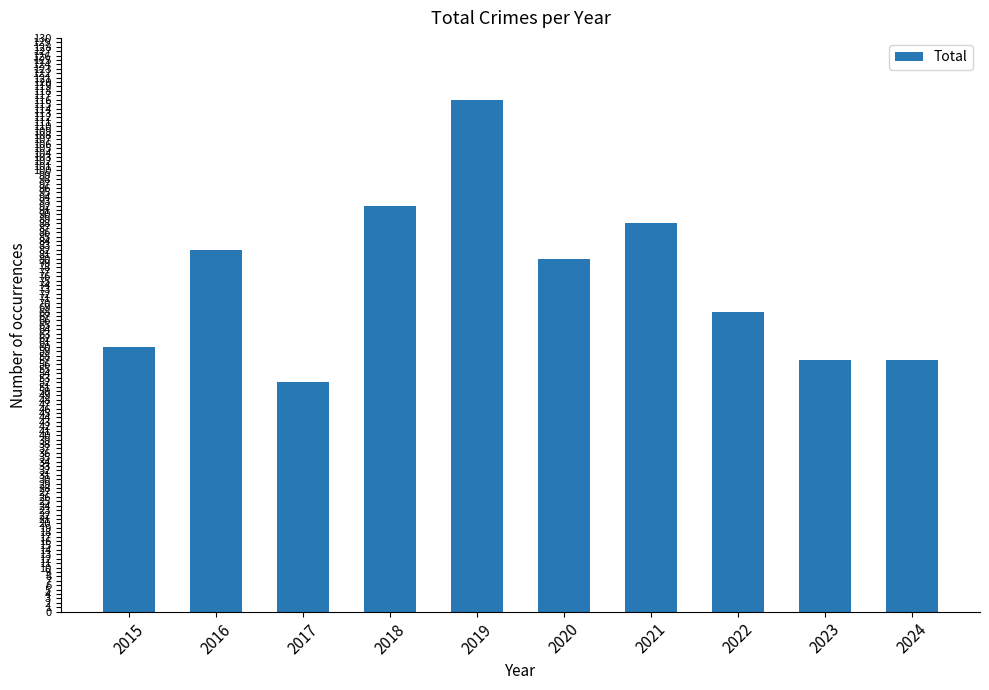

Does the chart contain any negative values?

No